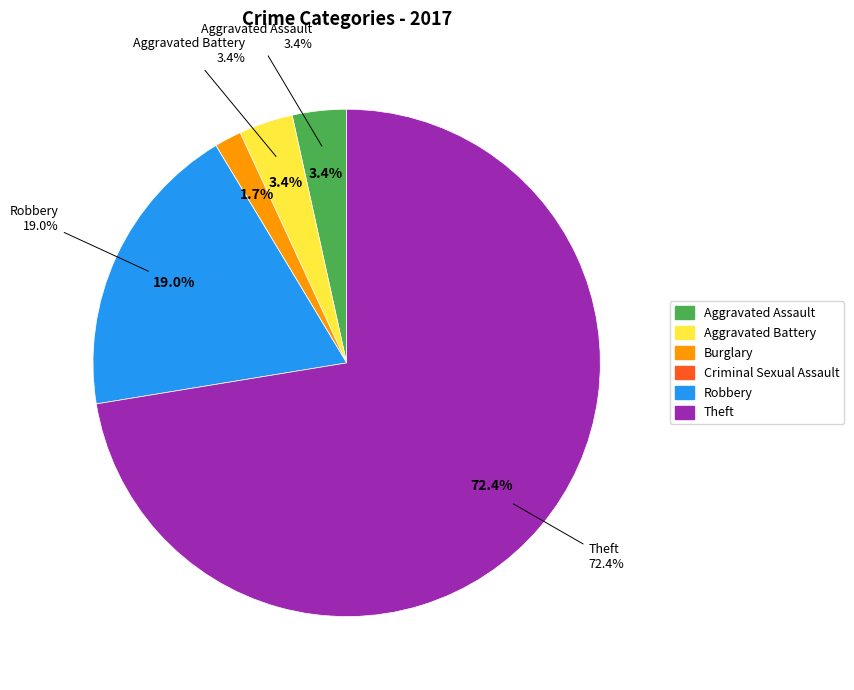

Which has a higher value, Theft or Burglary?

Theft